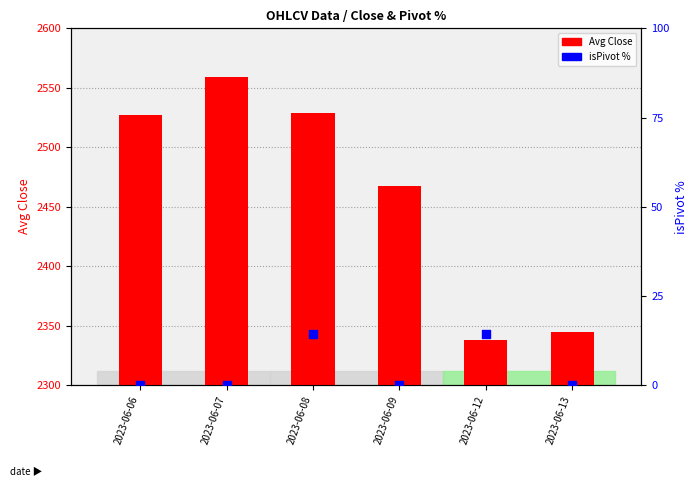

What are all the series names shown in the legend?

Avg Close, isPivot %